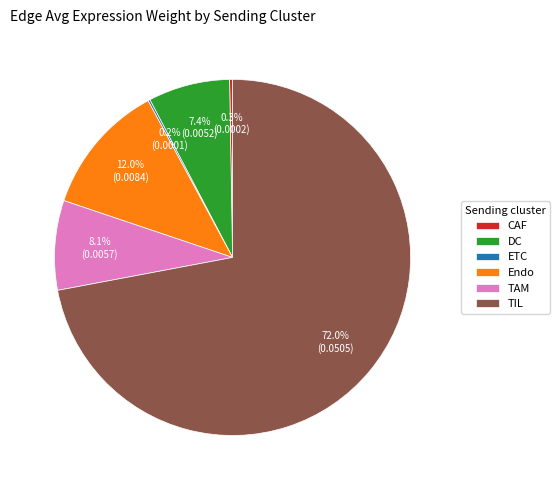

Which has a higher value, Endo or TAM?

Endo